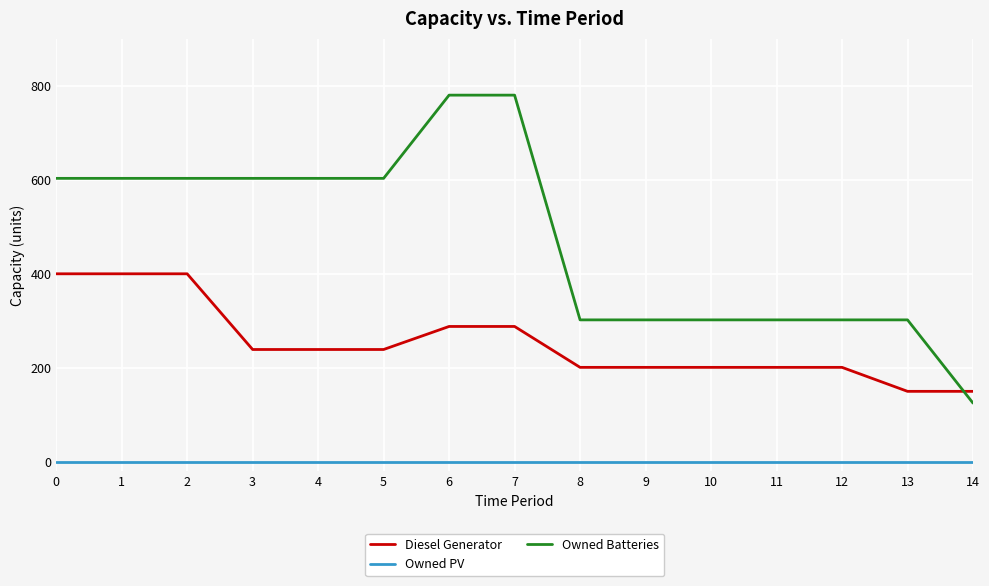

Is it true that Diesel Generator equals 615 at 0?

False